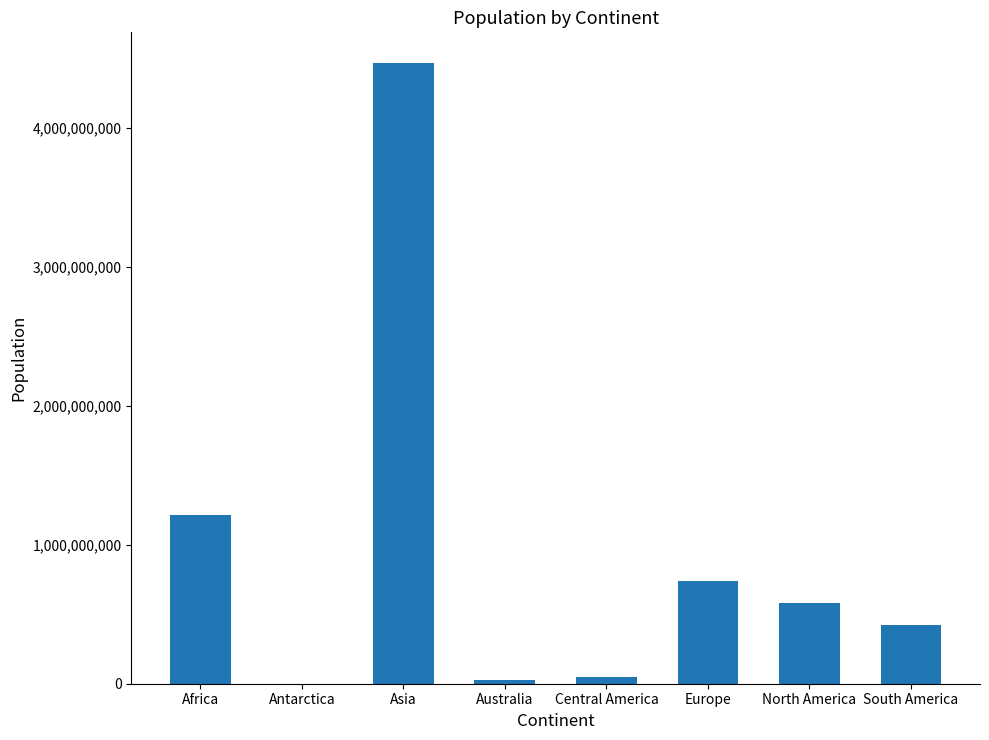

Which has a higher value, Australia or Asia?

Asia